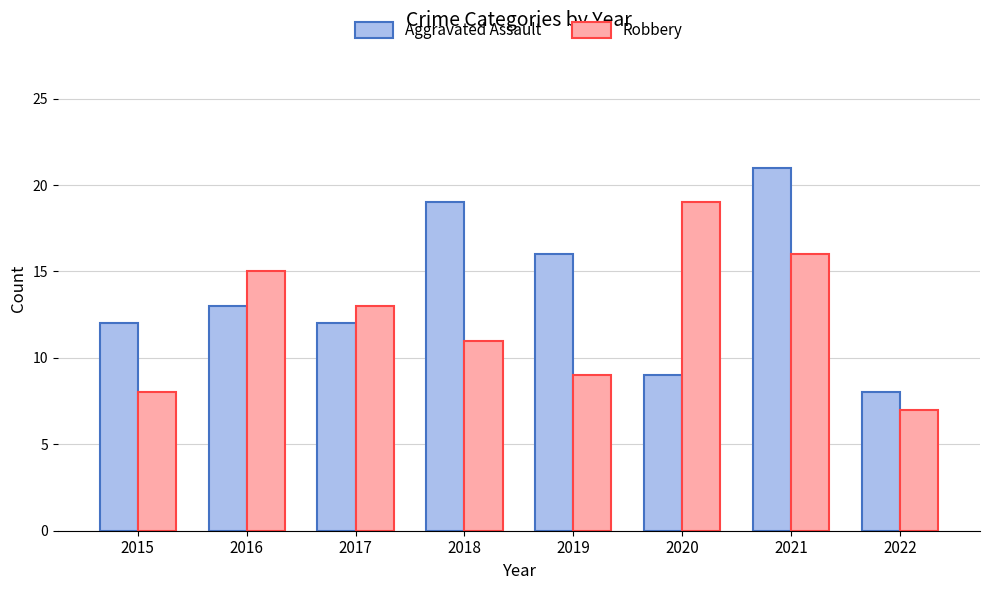

What are all the series names shown in the legend?

Aggravated Assault, Robbery